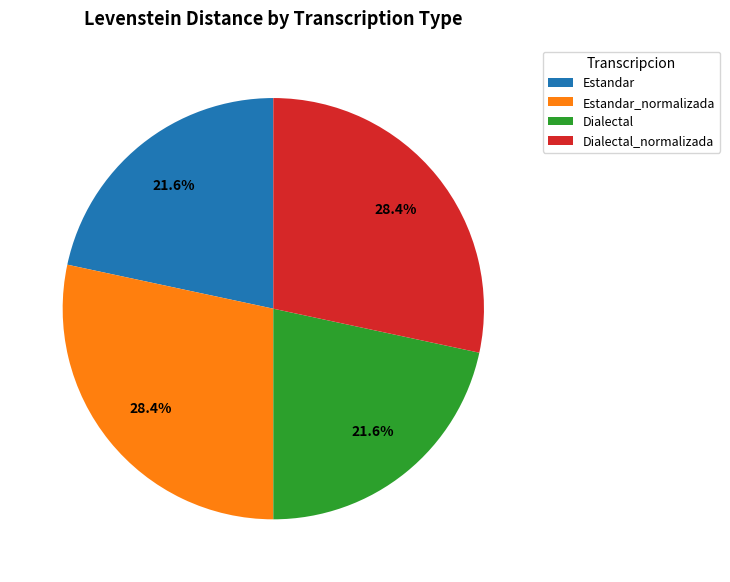

Is there any slice that represents more than half of the pie?

No